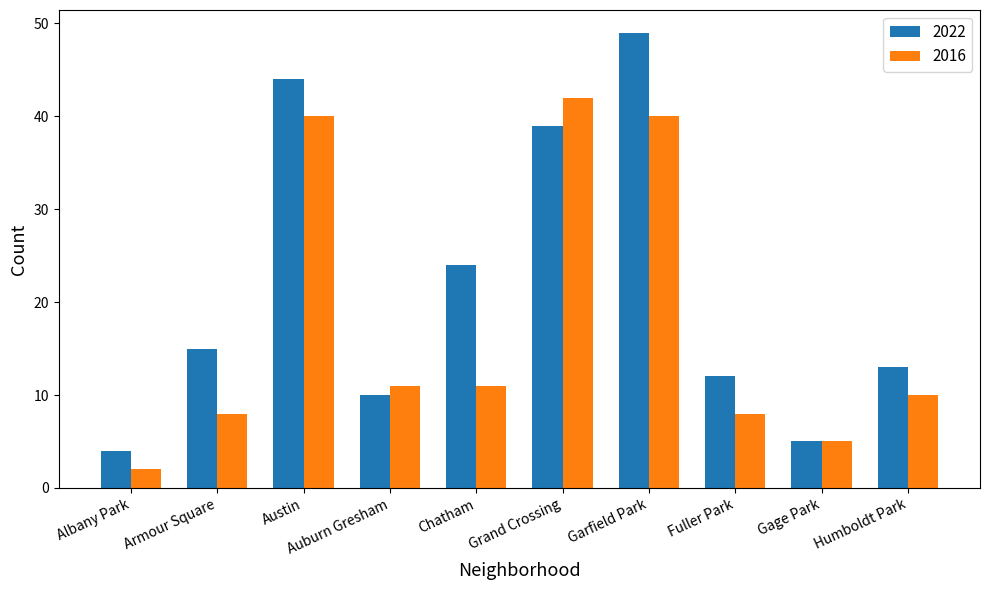

True or false: 2016 has a value of 15 at Humboldt Park.

False